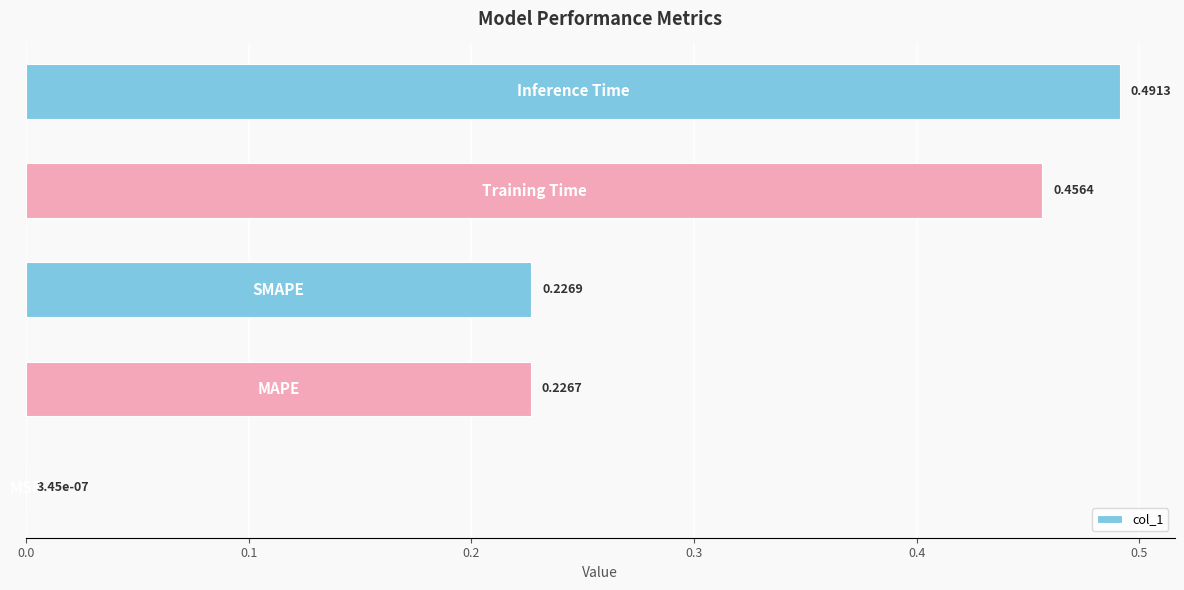

What is the sum of all values?

1.4